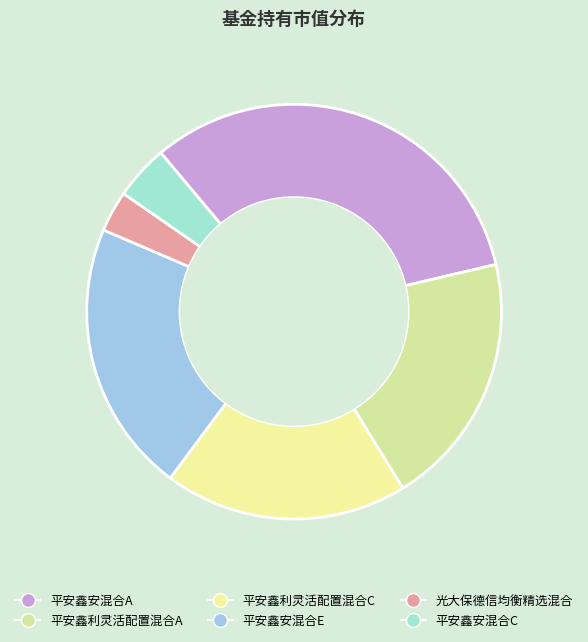

True or false: 平安鑫安混合A accounts for 32% of the total.

True